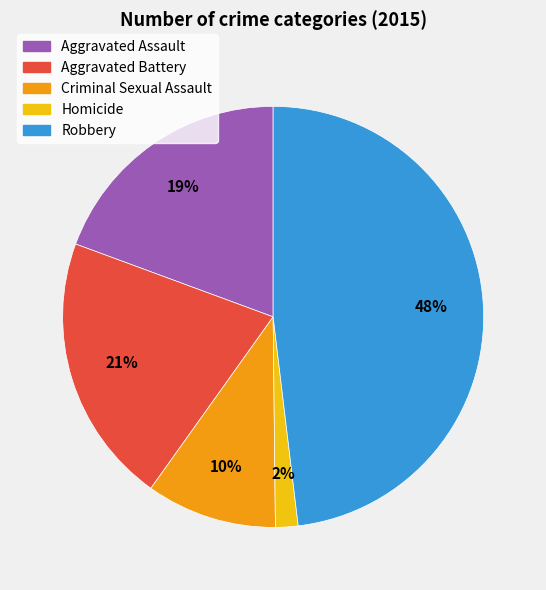

Is it true that Criminal Sexual Assault is 10% of the pie?

True